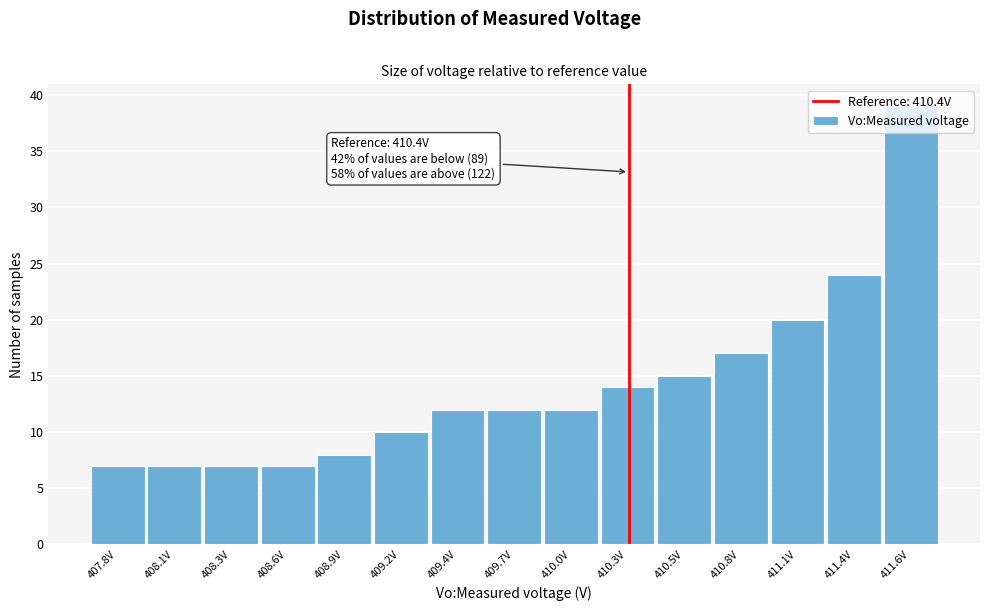

What is the ratio of the value at 410.3V to the value at 411.1V?

0.7